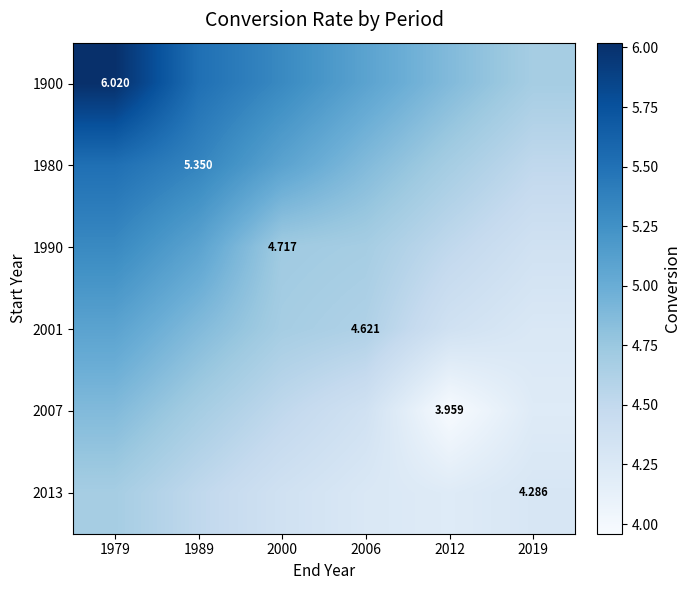

What is the total value across all series at 2019?

26.3